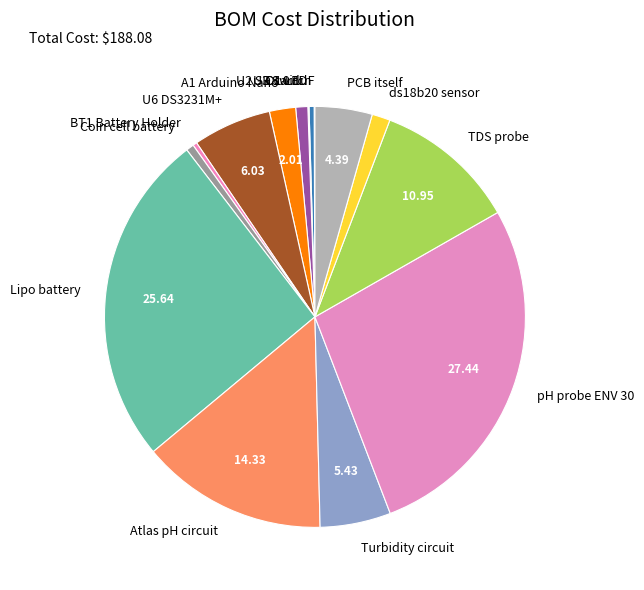

Approximately how many times larger is the value at Atlas pH circuit compared to PCB itself?

3.3